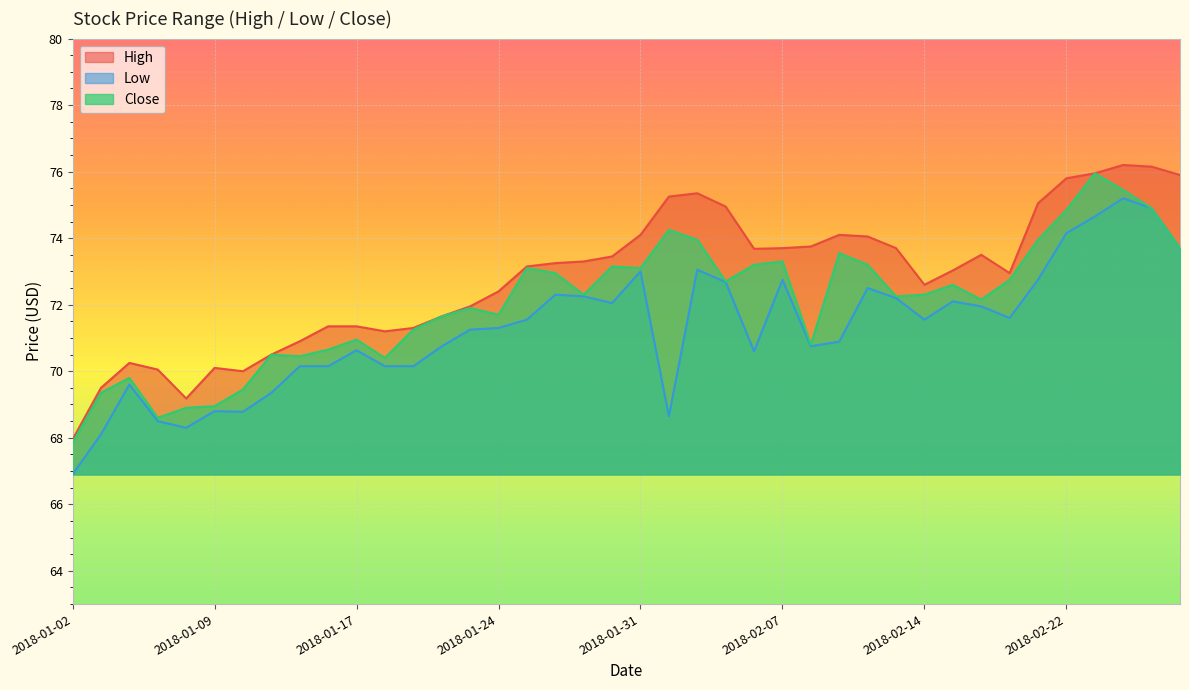

Rank the categories by High value from highest to lowest.

2018-02-26, 2018-02-27, 2018-02-23, 2018-02-28, 2018-02-22, 2018-02-02, 2018-02-01, 2018-02-21, 2018-02-05, 2018-01-31, 2018-02-09, 2018-02-12, 2018-02-08, 2018-02-07, 2018-02-13, 2018-02-06, 2018-02-16, 2018-01-30, 2018-01-29, 2018-01-26, 2018-01-25, 2018-02-15, 2018-02-20, 2018-02-14, 2018-01-24, 2018-01-23, 2018-01-22, 2018-01-16, 2018-01-17, 2018-01-19, 2018-01-18, 2018-01-12, 2018-01-11, 2018-01-04, 2018-01-09, 2018-01-05, 2018-01-10, 2018-01-03, 2018-01-08, 2018-01-02